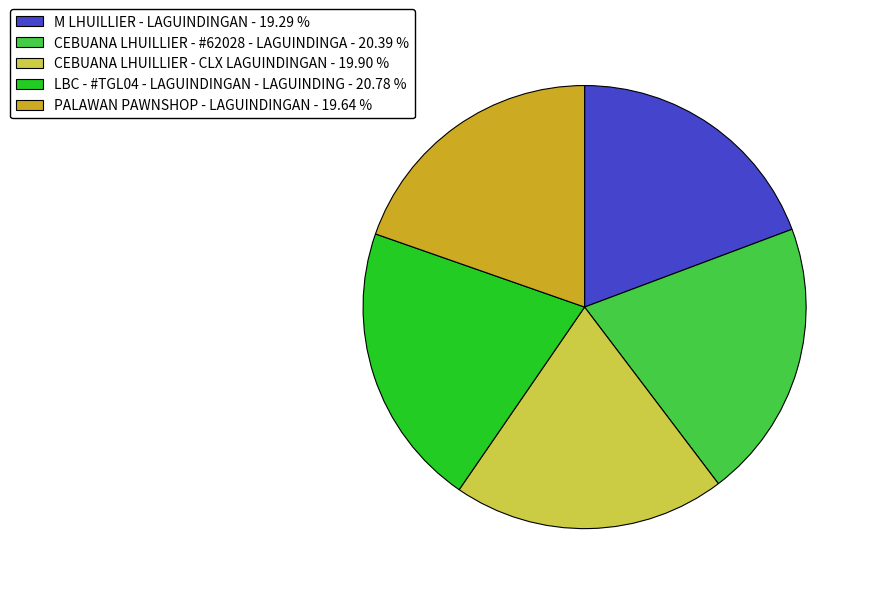

Does PALAWAN PAWNSHOP - LAGUINDINGAN account for over 50% of the chart?

No